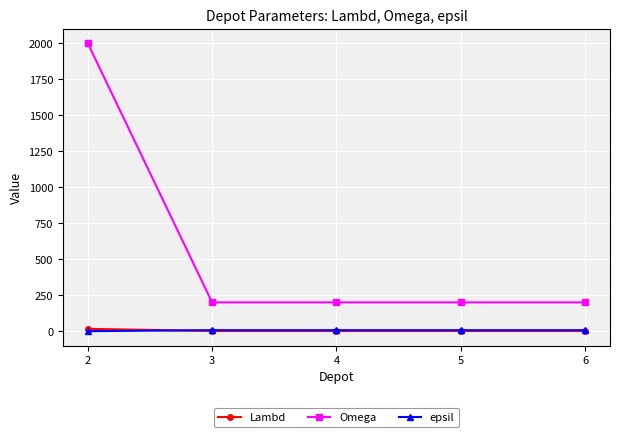

How many lines are shown in the chart?

3